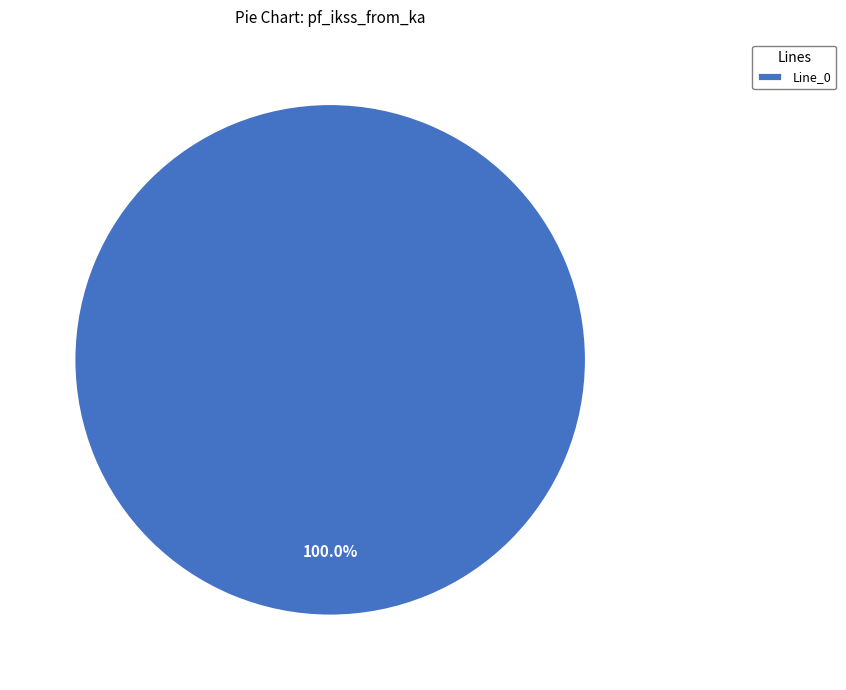

Which category accounts for the majority?

Line_0